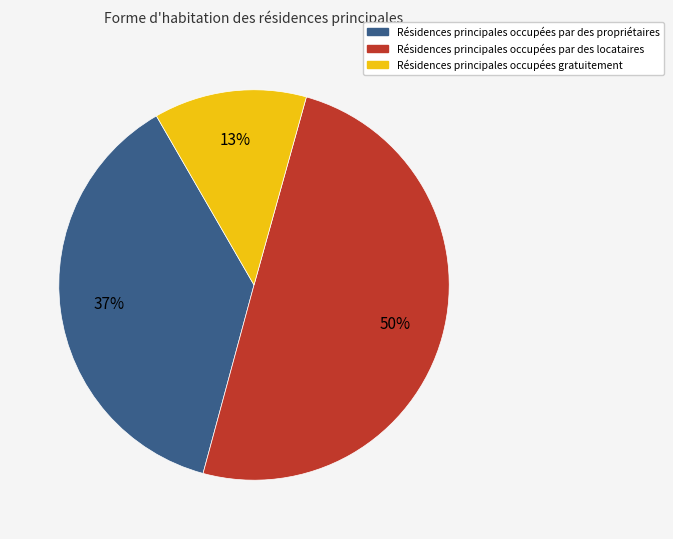

Do Résidences principales occupées par des locataires and Résidences principales occupées par des propriétaires together represent more than half of the pie?

Yes